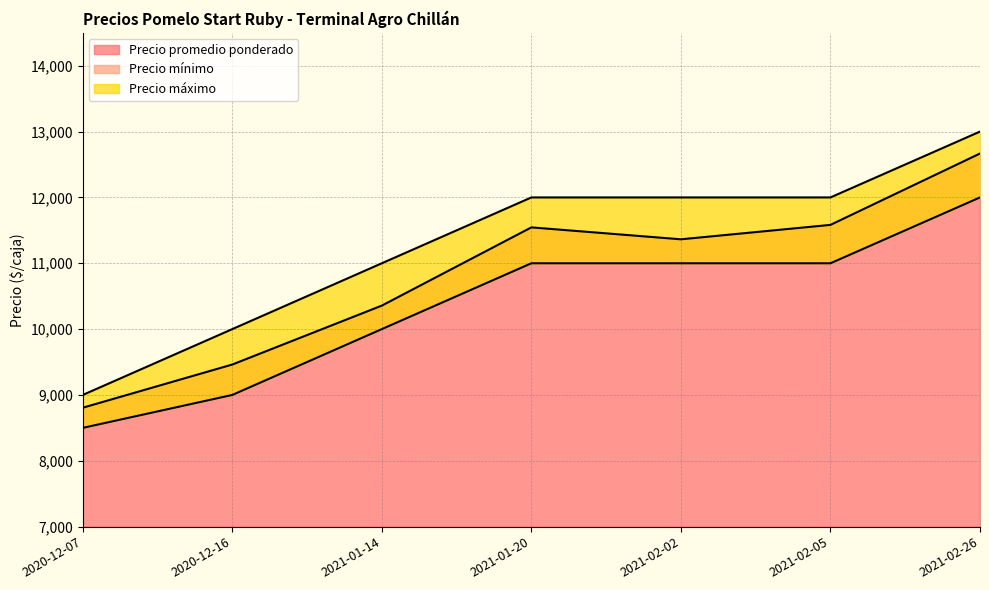

Is the value of Precio mínimo at 2021-02-26 greater than the value of Precio promedio ponderado at 2021-01-14?

Yes